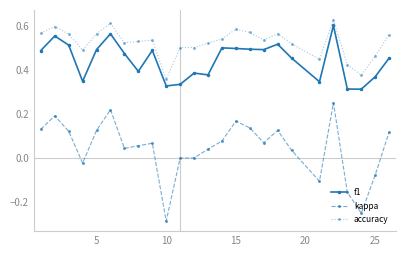

How many lines are shown in the chart?

3